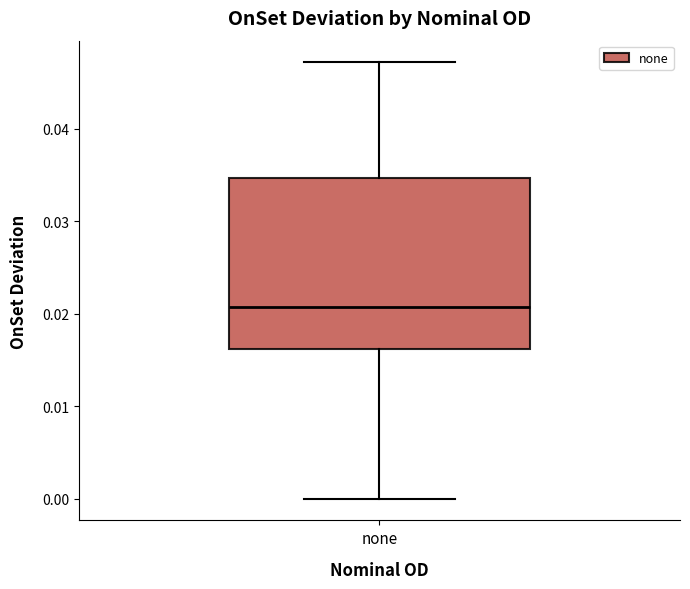

Transcribe this box plot: give where the median line is, the range the box spans, and where the two whiskers end, as read against the y-axis. The values are not printed on the chart, so give them approximately, as read against the axis.

median 0.021, box 0.016 to 0.035, whiskers 0.000 to 0.047